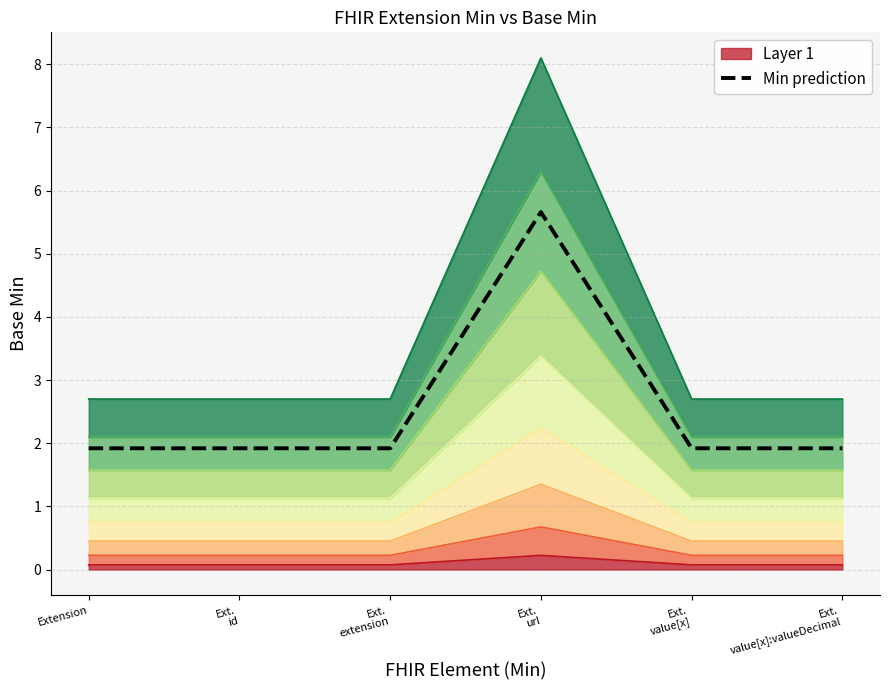

Which category has the highest value across all series?

Ext.
url